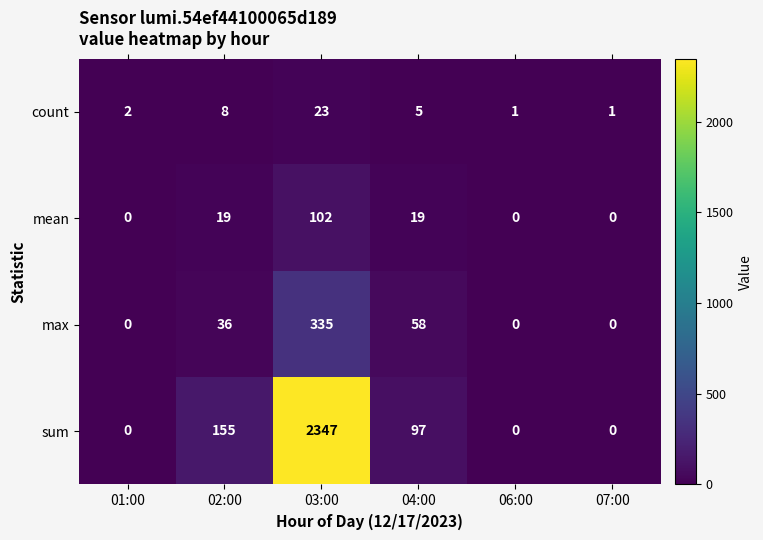

What is the sum of the count values at 02:00 and 01:00?

10